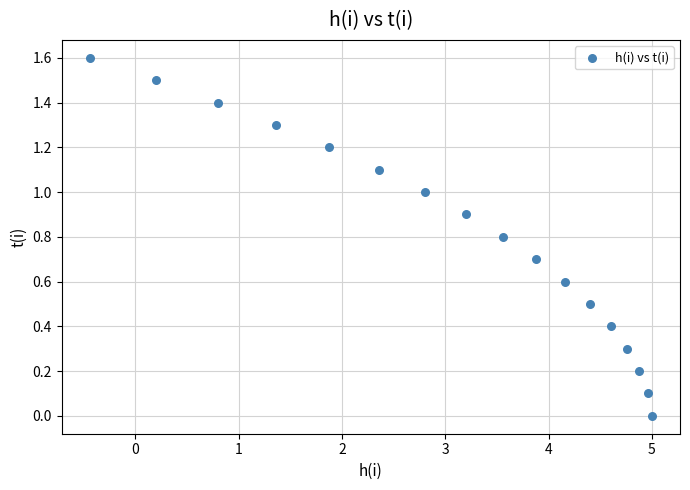

What is the range of Y values (max minus min)?

1.6